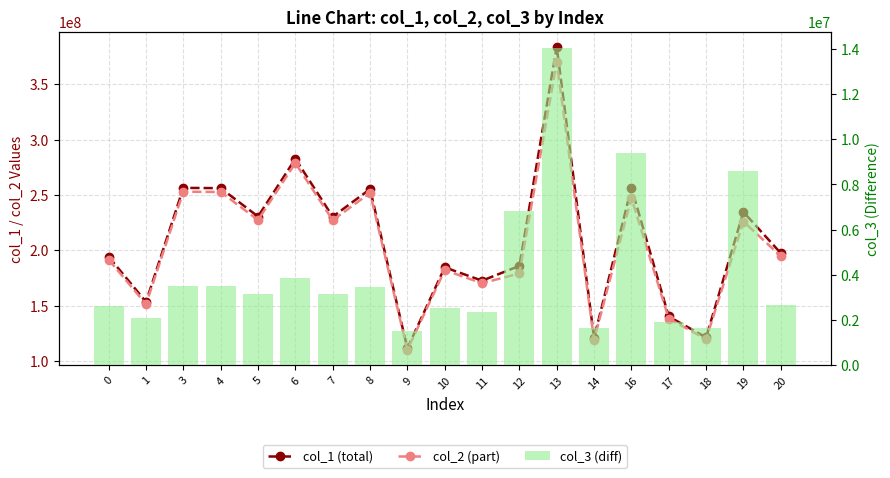

Where does the col_2 (part) series first go above 194683526?

3